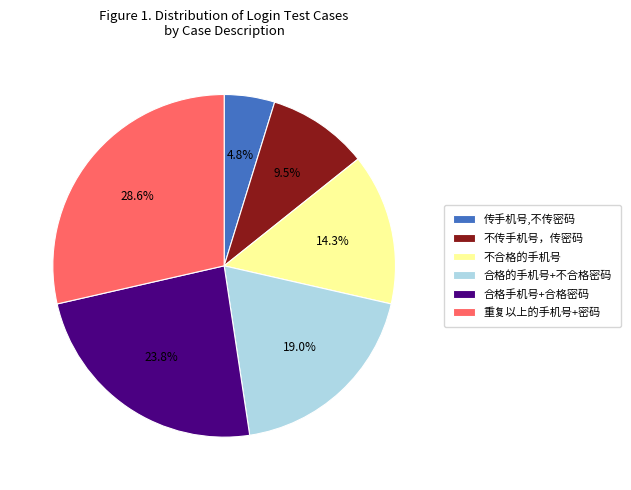

To the nearest percent, what is the difference between the 传手机号,不传密码 and 不传手机号，传密码 slice percentages?

5%